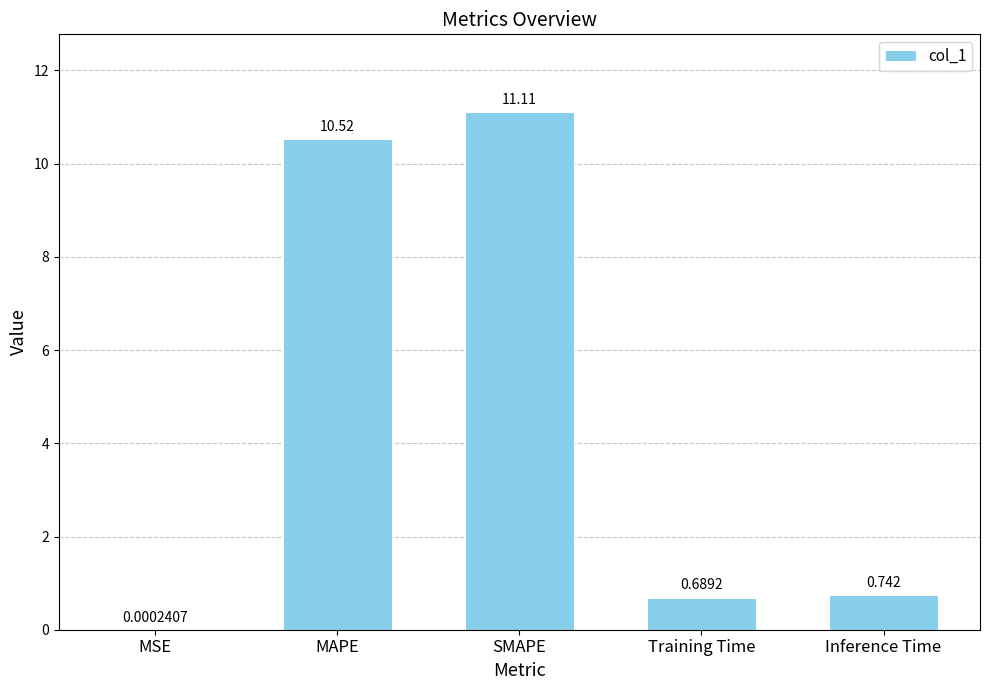

True or false: the data shows 5.0 at SMAPE.

False